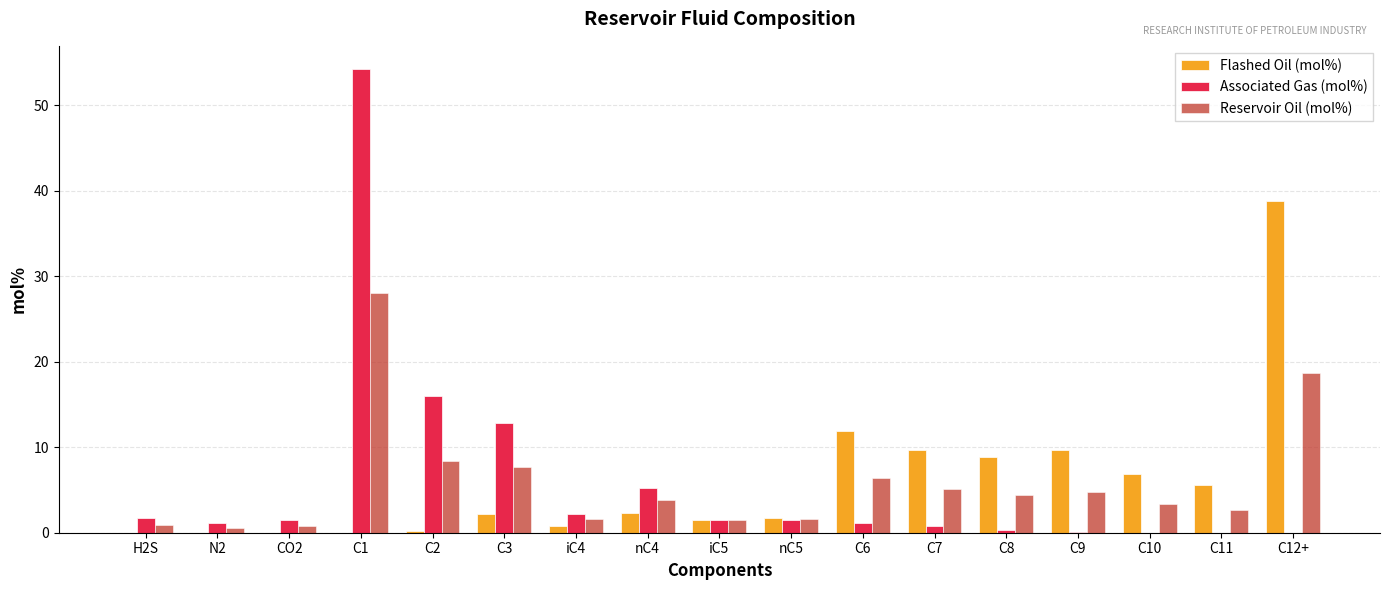

True or false: Associated Gas (mol%) has a value of 1.5 at CO2.

True